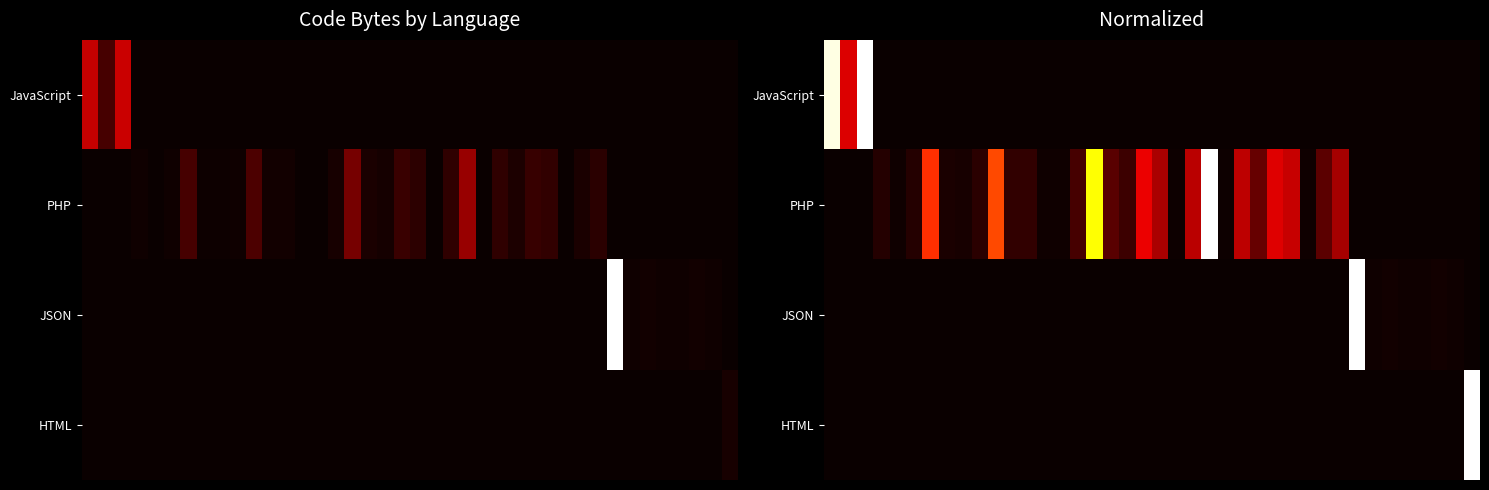

Which has a higher value, 19 or 1?

1